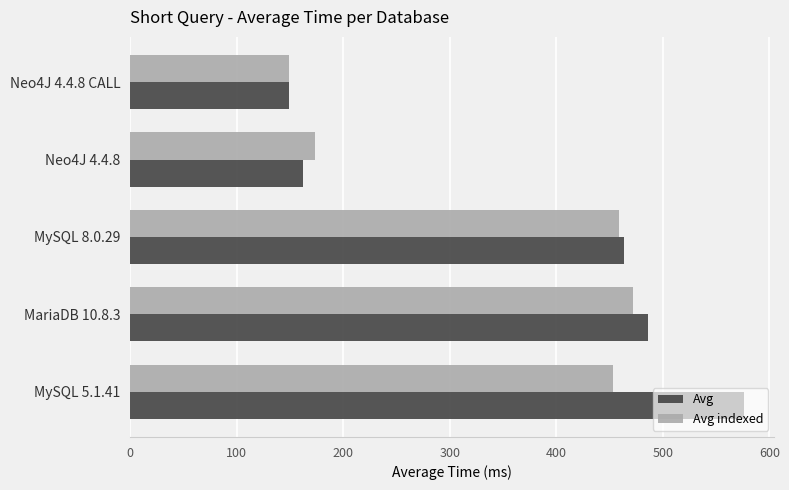

Which series changed the most between MySQL 5.1.41 and Neo4J 4.4.8 CALL?

Avg